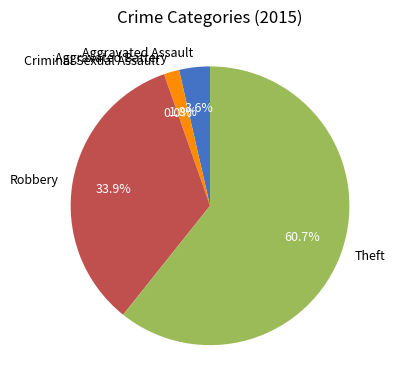

The Criminal Sexual Assault slice represents 1% of the pie. True or false?

False